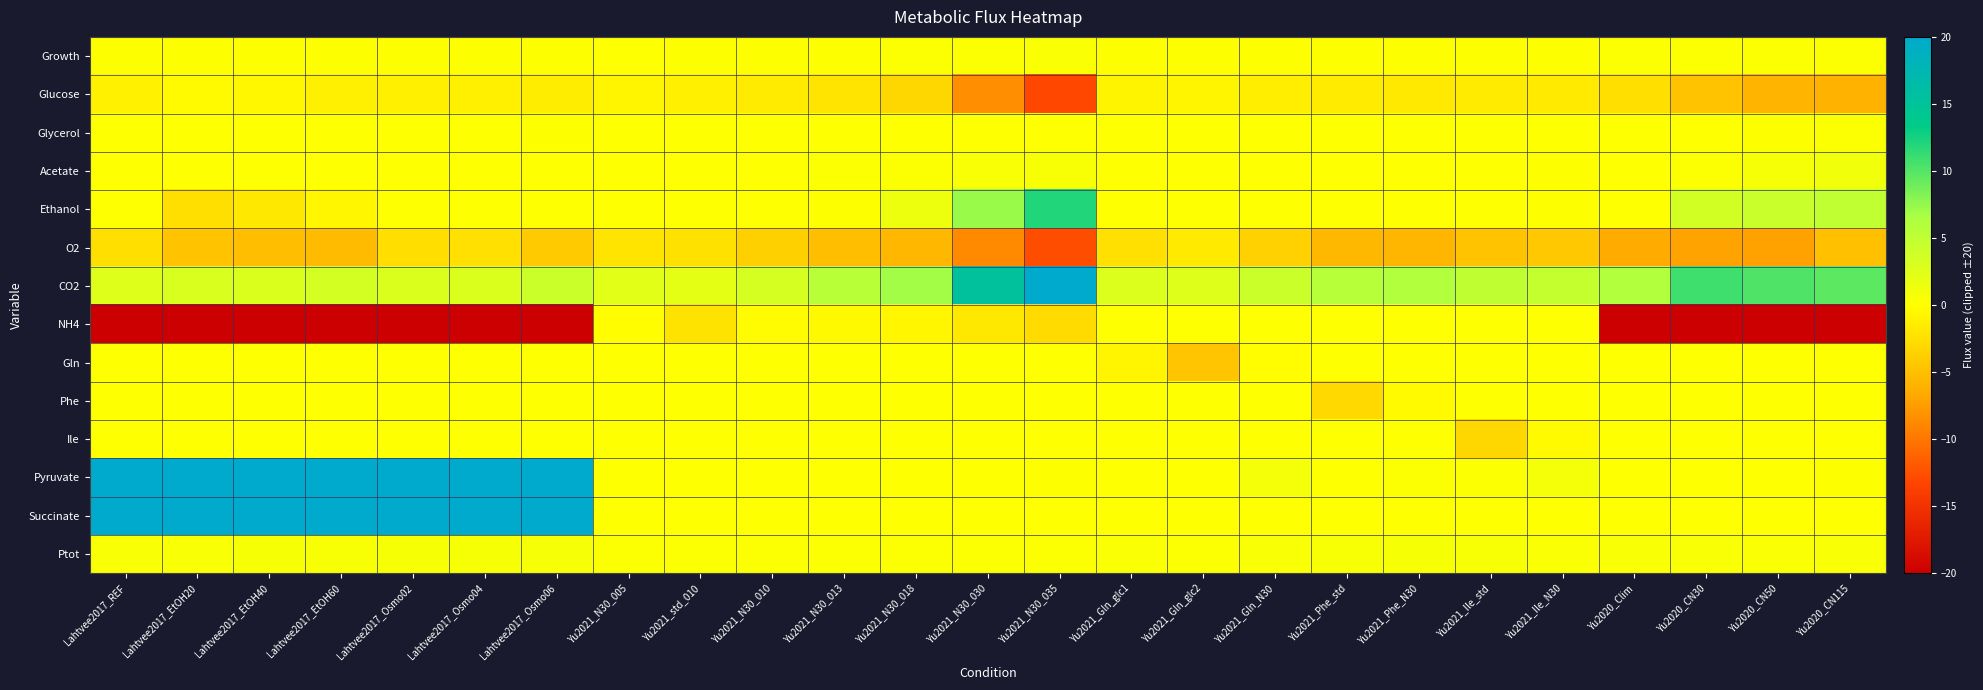

Which series has the largest range (max minus min)?

NH4